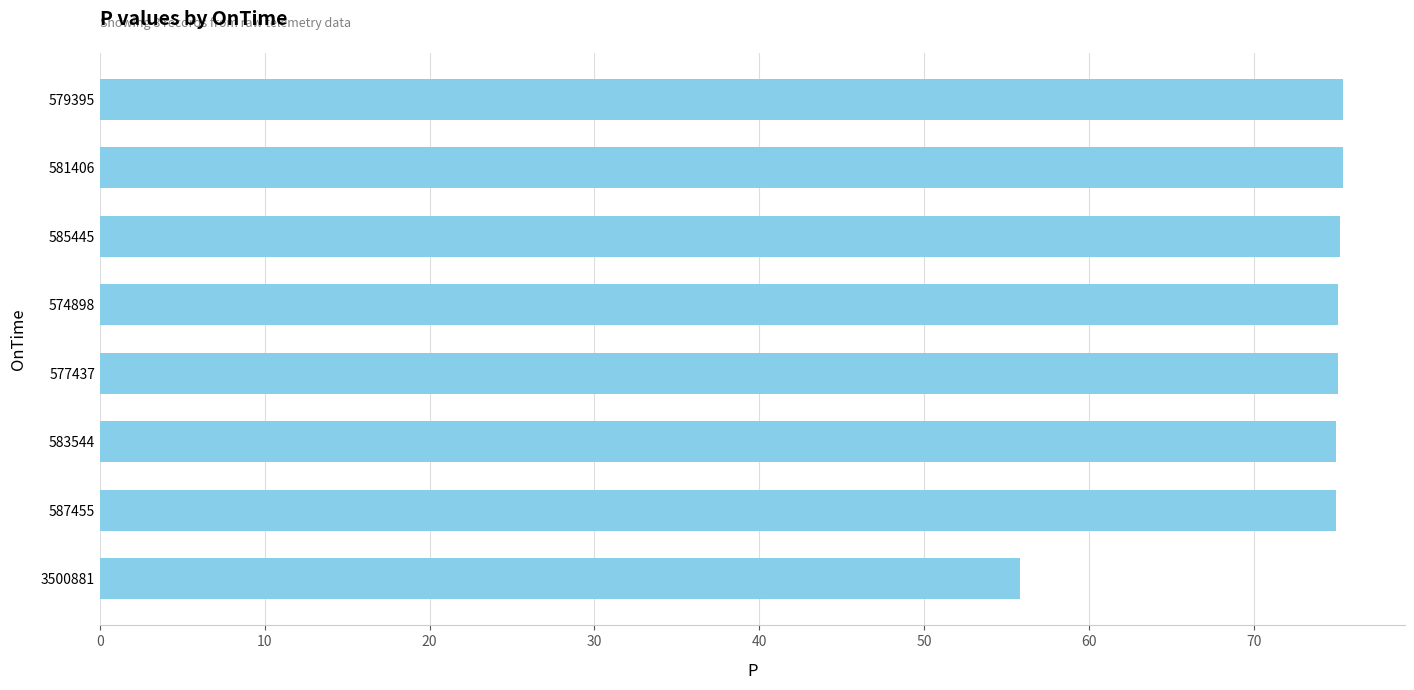

How many distinct data groups are displayed?

1